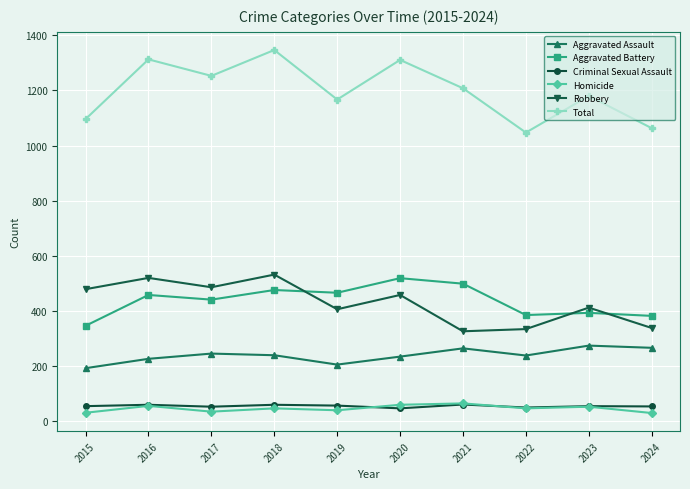

Where is Aggravated Battery nearest to the value 431?

2017